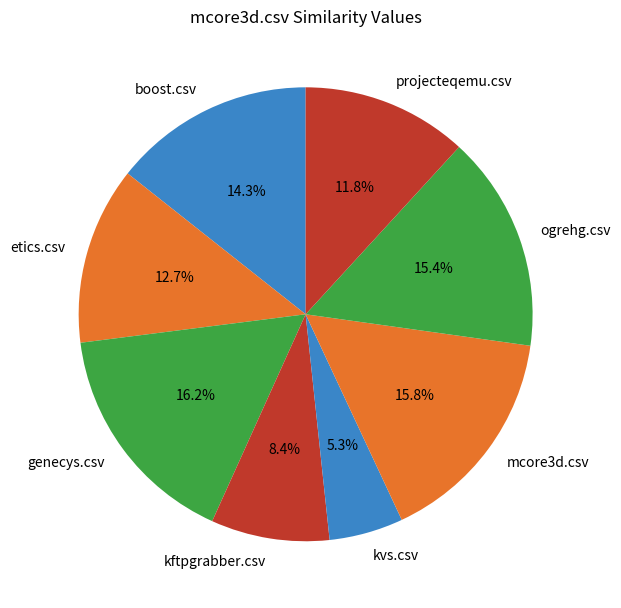

Which category has the smallest portion of the pie?

kvs.csv